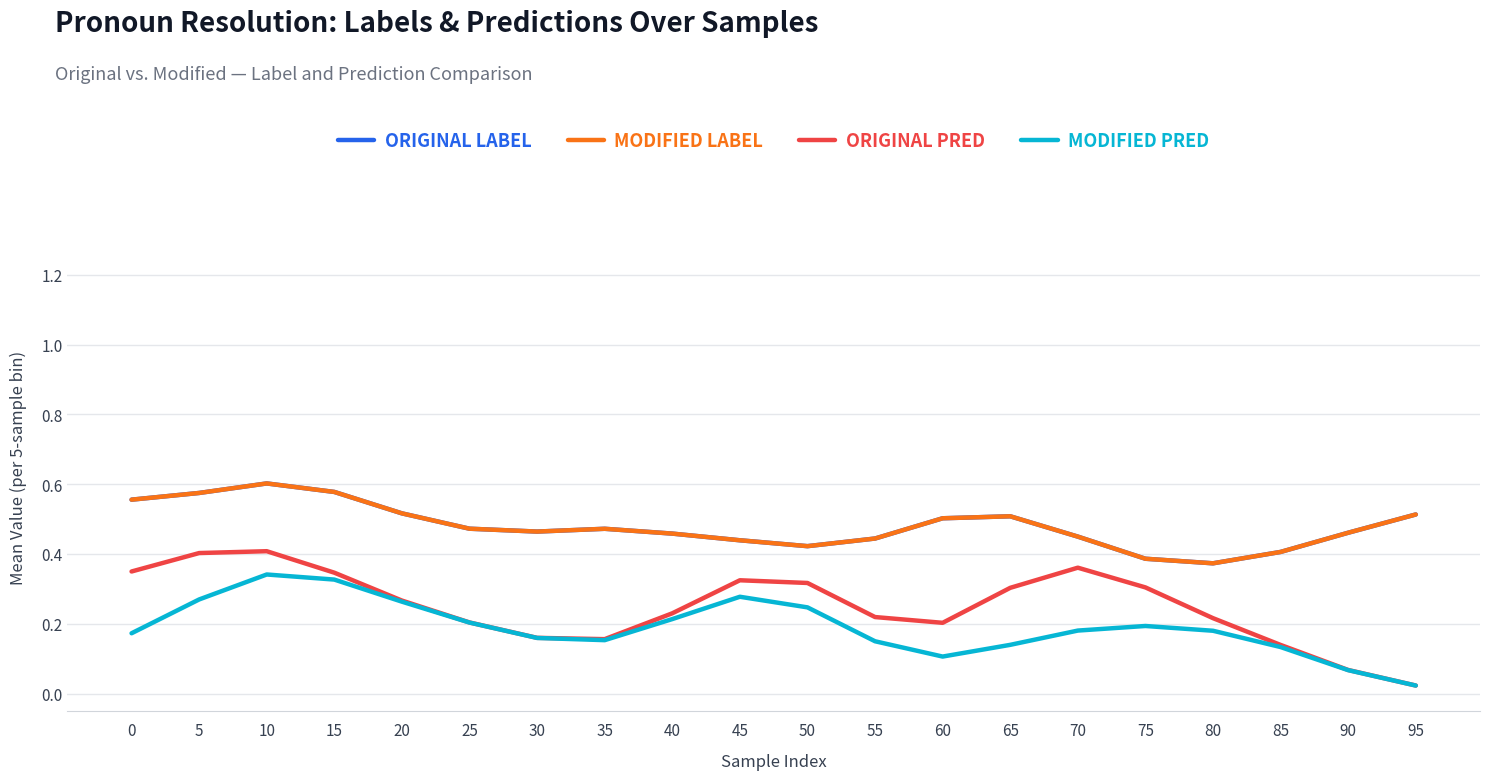

Which series changed the most between 35 and 65?

ORIGINAL PRED